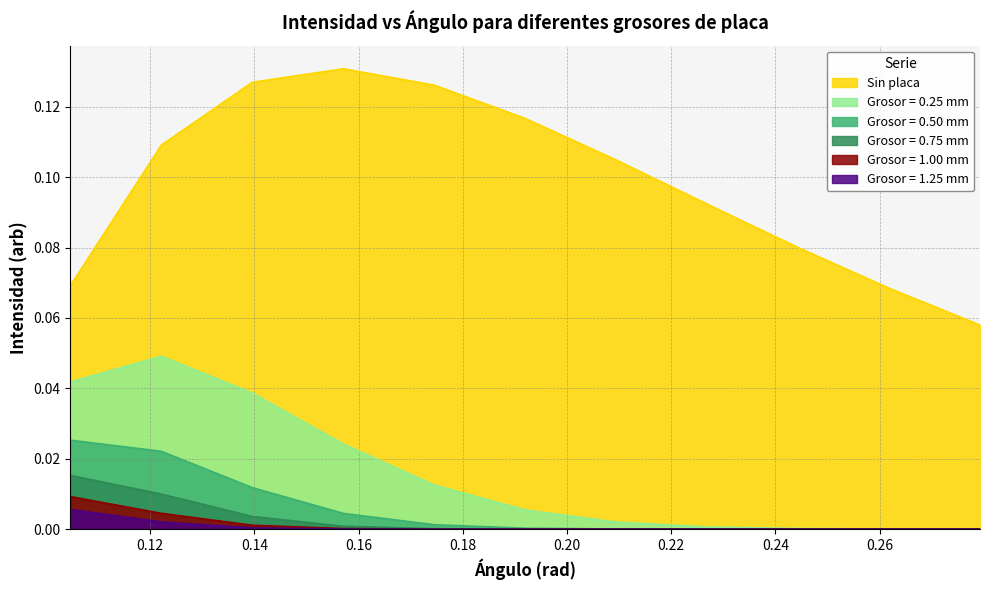

Between 0.2617993877991494 and 0.19198621771937624, which is larger?

0.19198621771937624